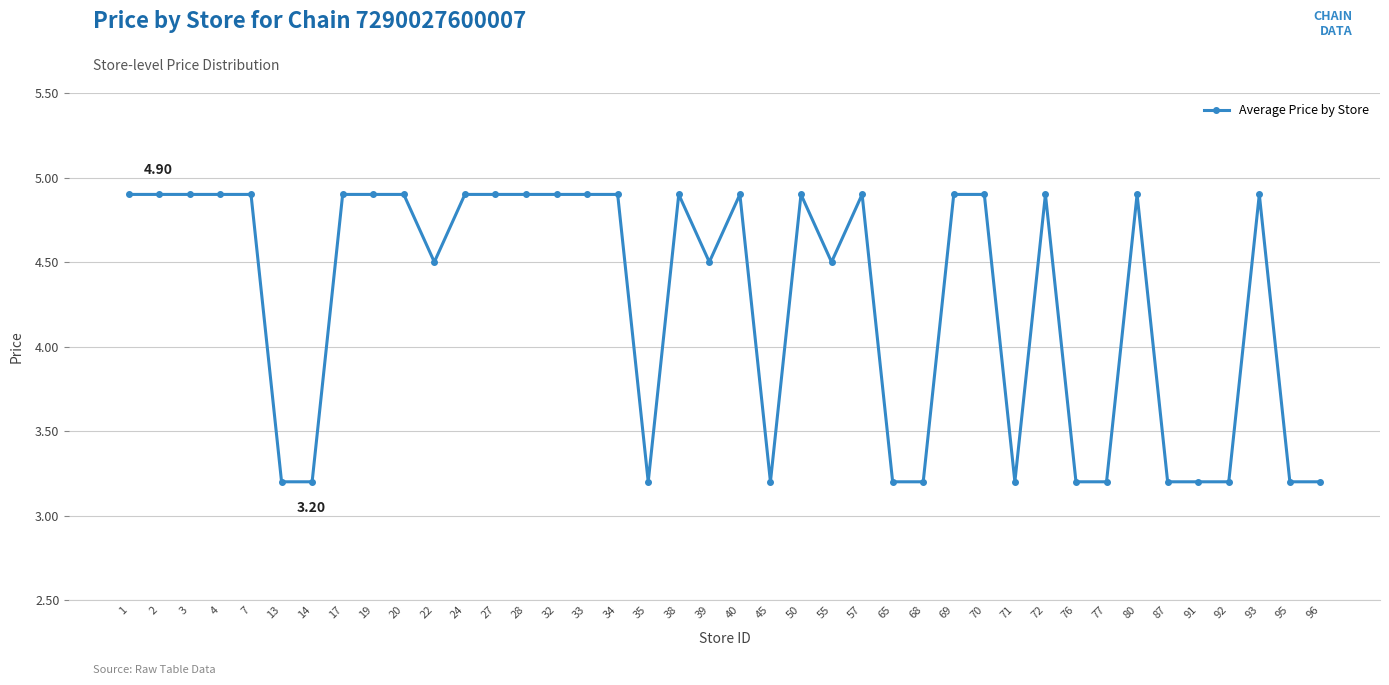

Reading left to right, what are all the values shown in this chart?

1=4.9	2=4.9	3=4.9	4=4.9	7=4.9	13=3.2	14=3.2	17=4.9	19=4.9	20=4.9	22=4.5	24=4.9	27=4.9	28=4.9	32=4.9	33=4.9	34=4.9	35=3.2	38=4.9	39=4.5	40=4.9	45=3.2	50=4.9	55=4.5	57=4.9	65=3.2	68=3.2	69=4.9	70=4.9	71=3.2	72=4.9	76=3.2	77=3.2	80=4.9	87=3.2	91=3.2	92=3.2	93=4.9	95=3.2	96=3.2